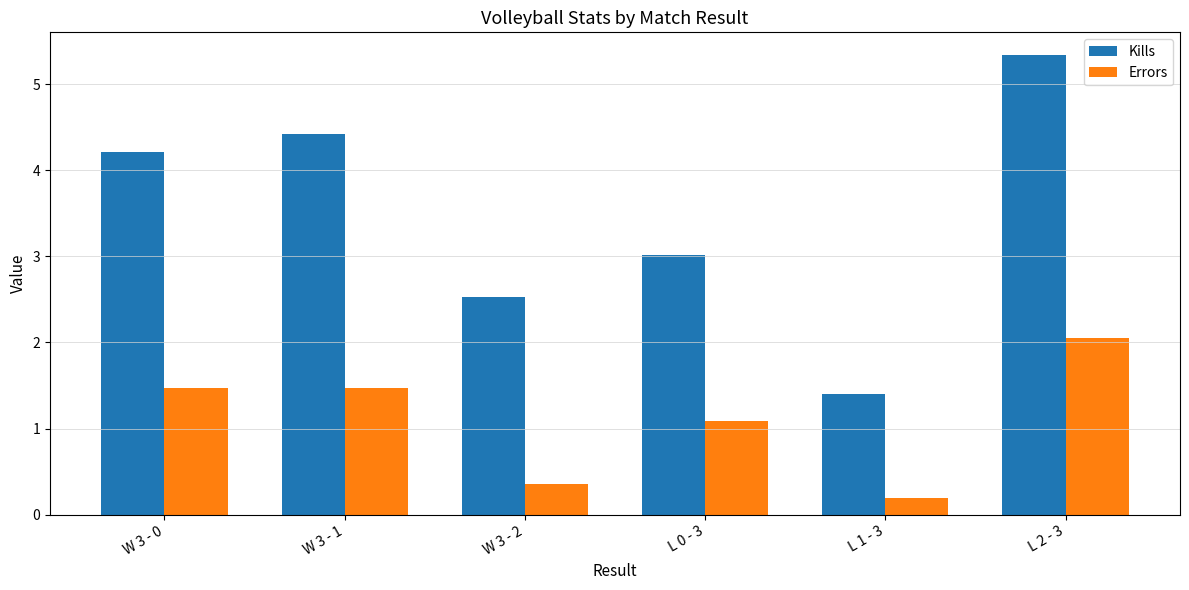

At which category does the chart reach its peak across all series?

L 2 - 3